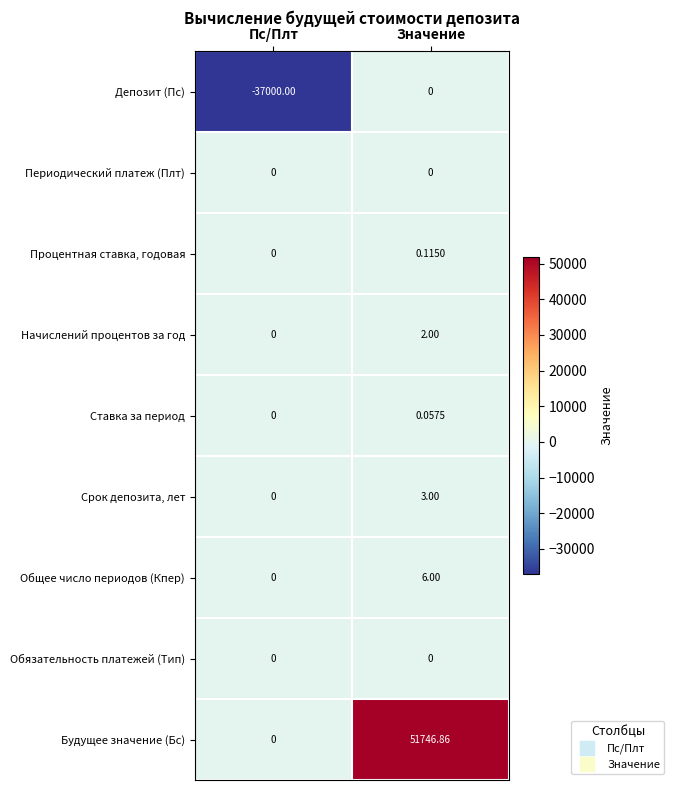

At which category is the sum across all series the highest?

Значение